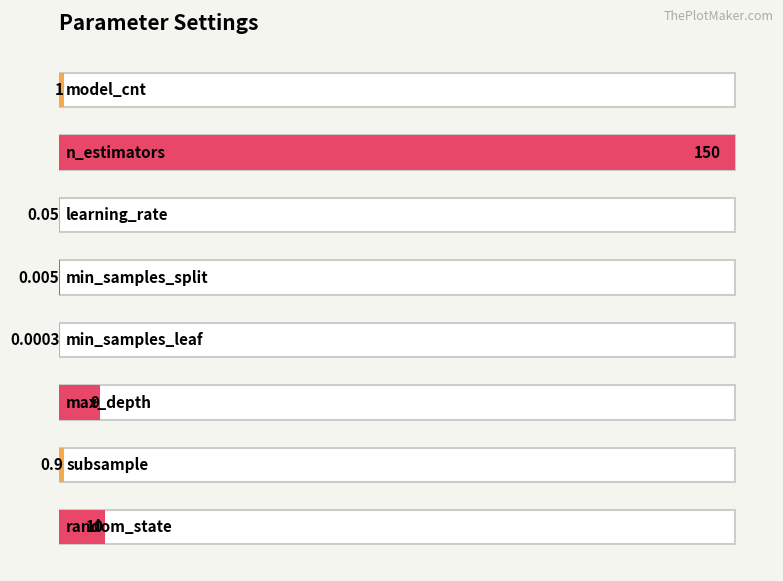

Reading left to right, list all the values displayed in this chart.

1.0	150.0	0.1	0.0	0.0	9.0	0.9	10.0